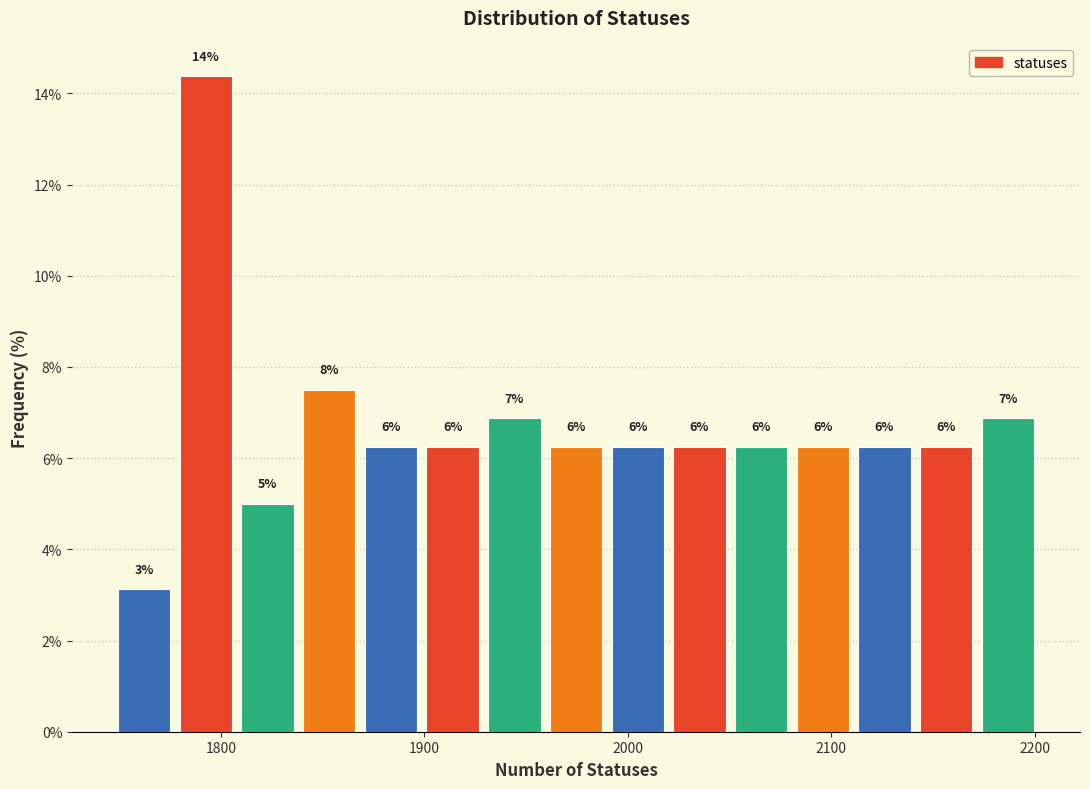

Read against the x-axis, roughly where is the centre of the tallest bar?

1790